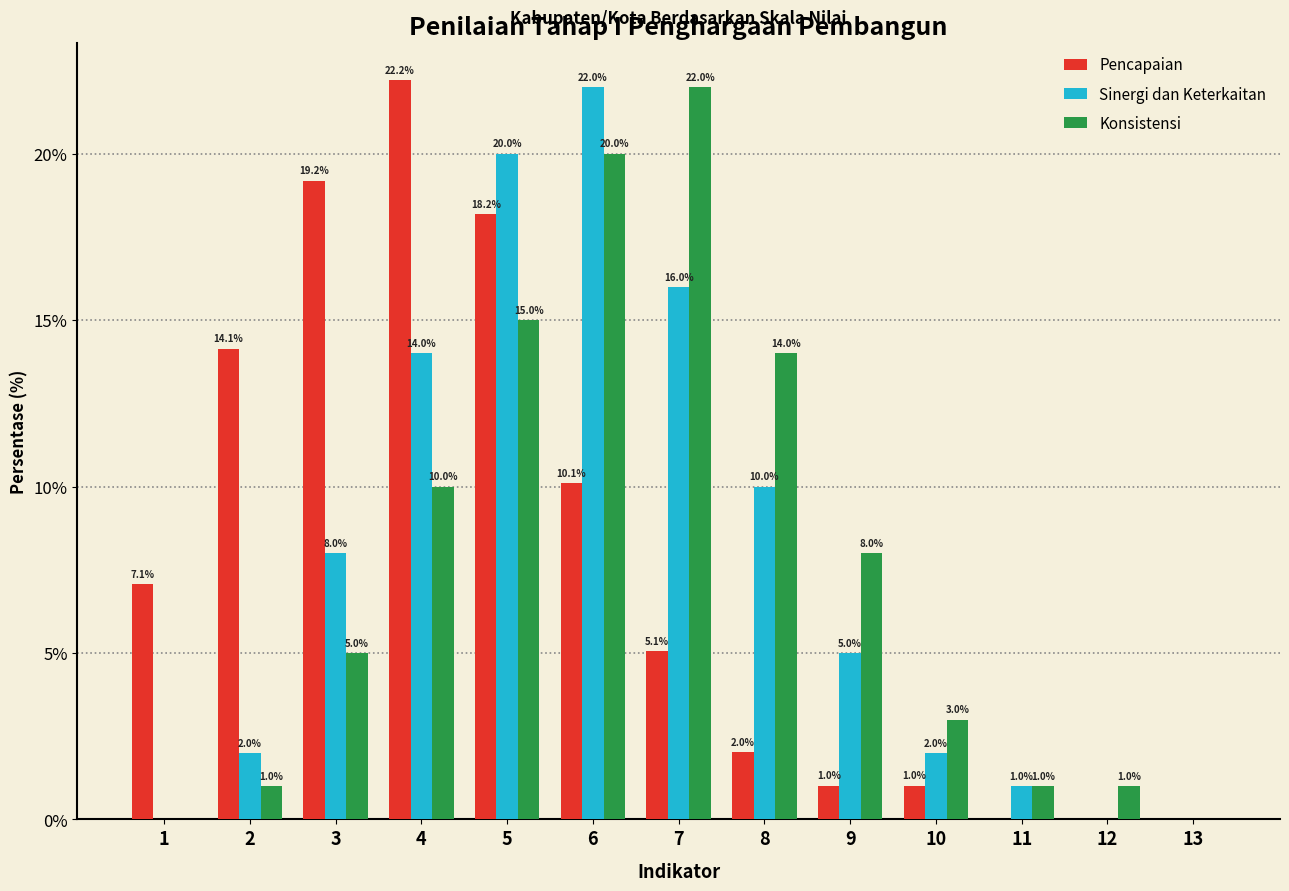

At which category is the sum across all series the highest?

5